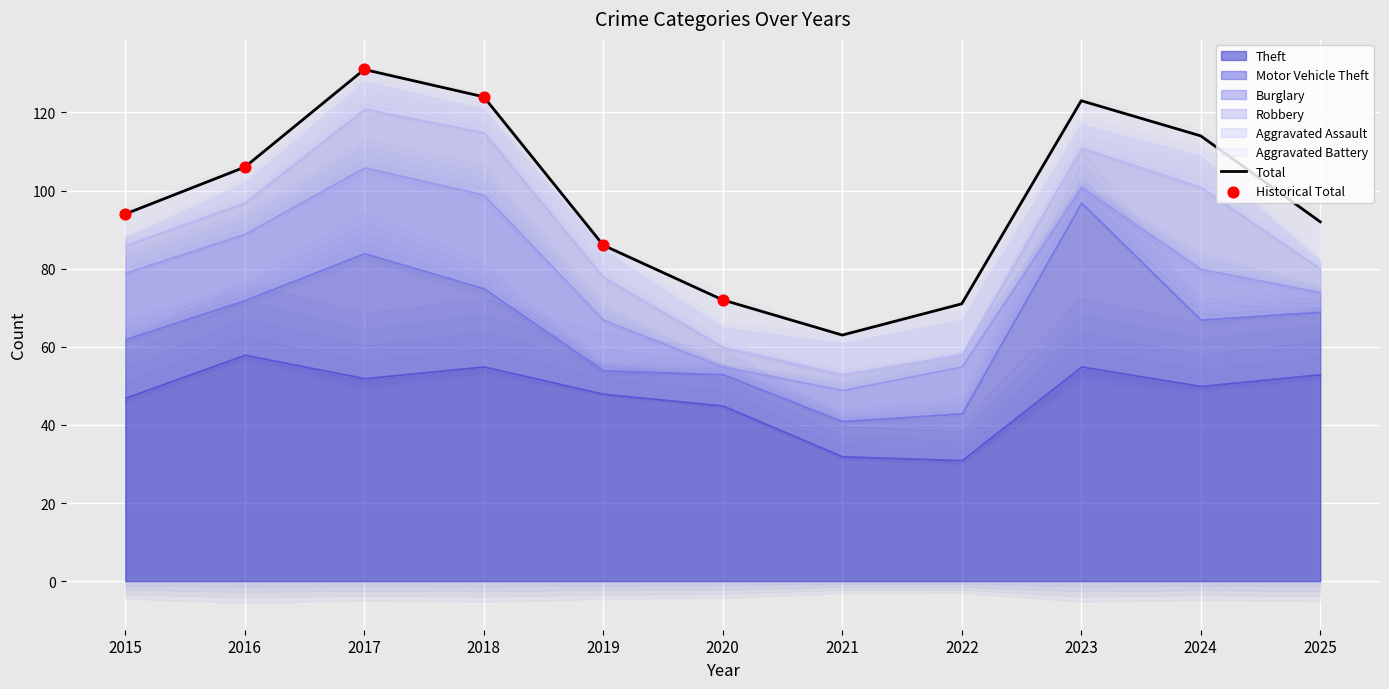

What is the total value across all series at 2024?

114